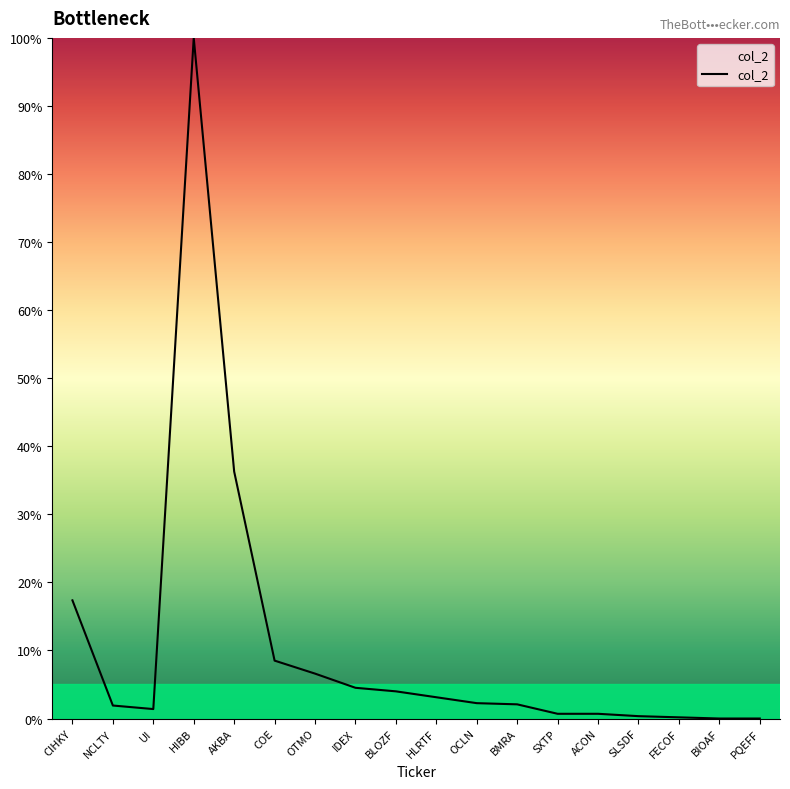

What is the difference between the maximum and minimum values?

100.0